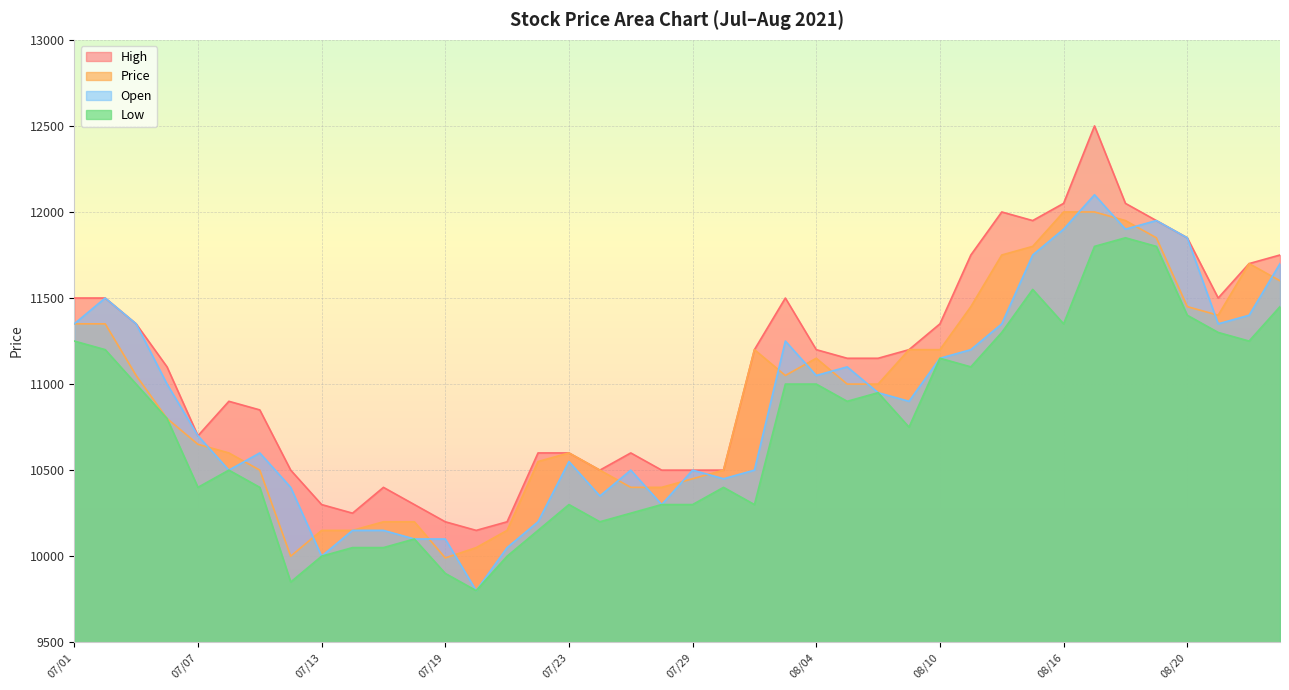

At which label is High closest to 11325?

07/05